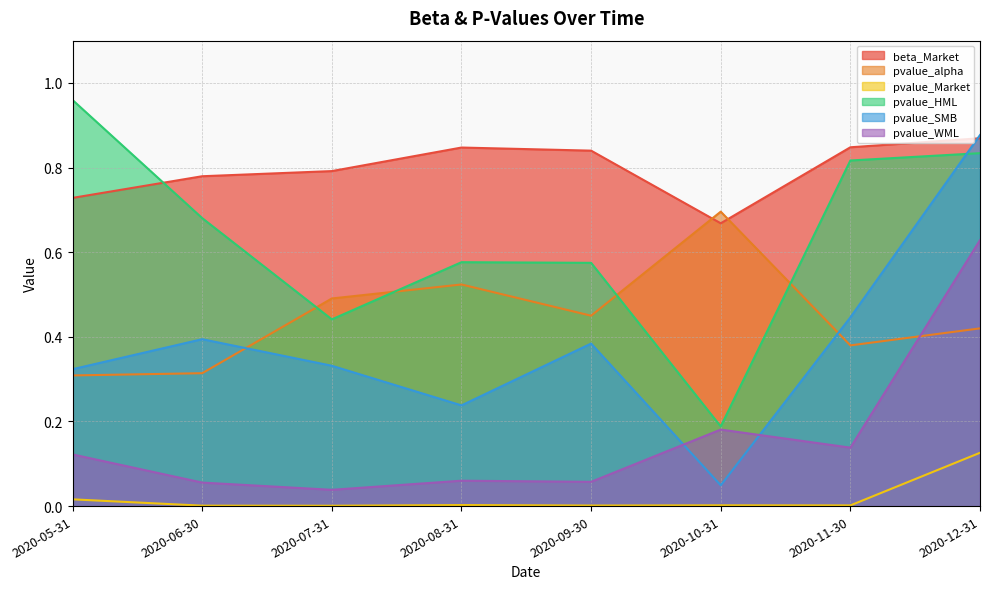

What is the difference between the maximum and minimum values in the pvalue_Market series?

0.1